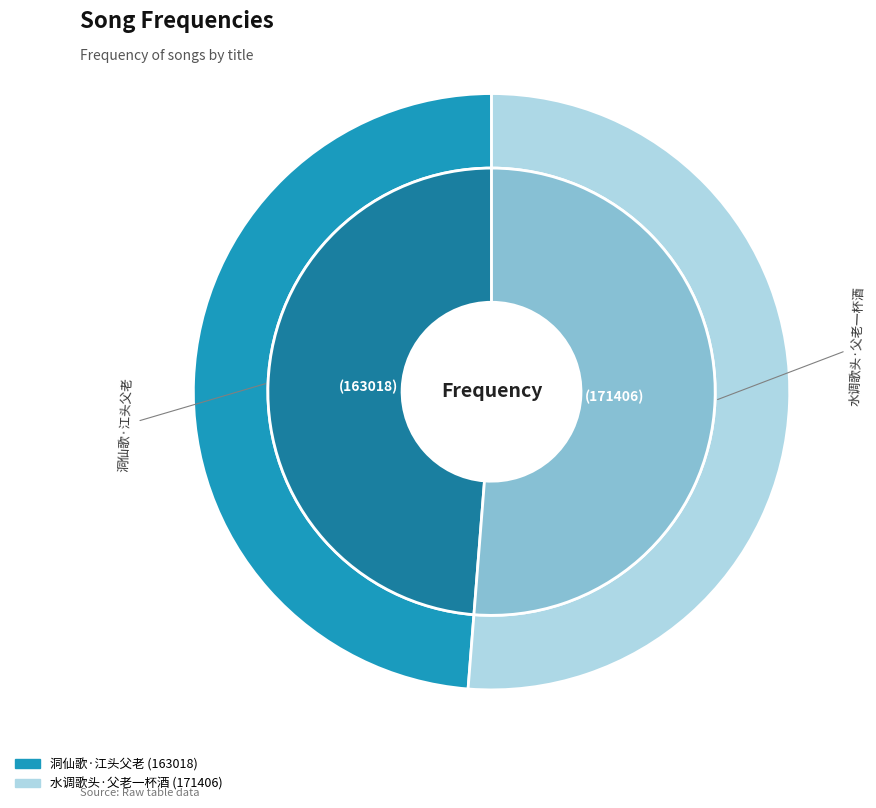

Is there a majority slice in this chart?

Yes